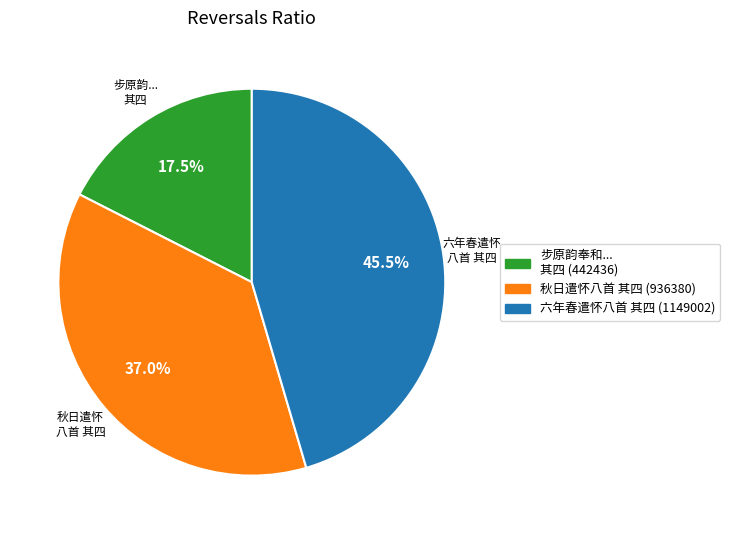

Is there any slice that represents more than half of the pie?

No